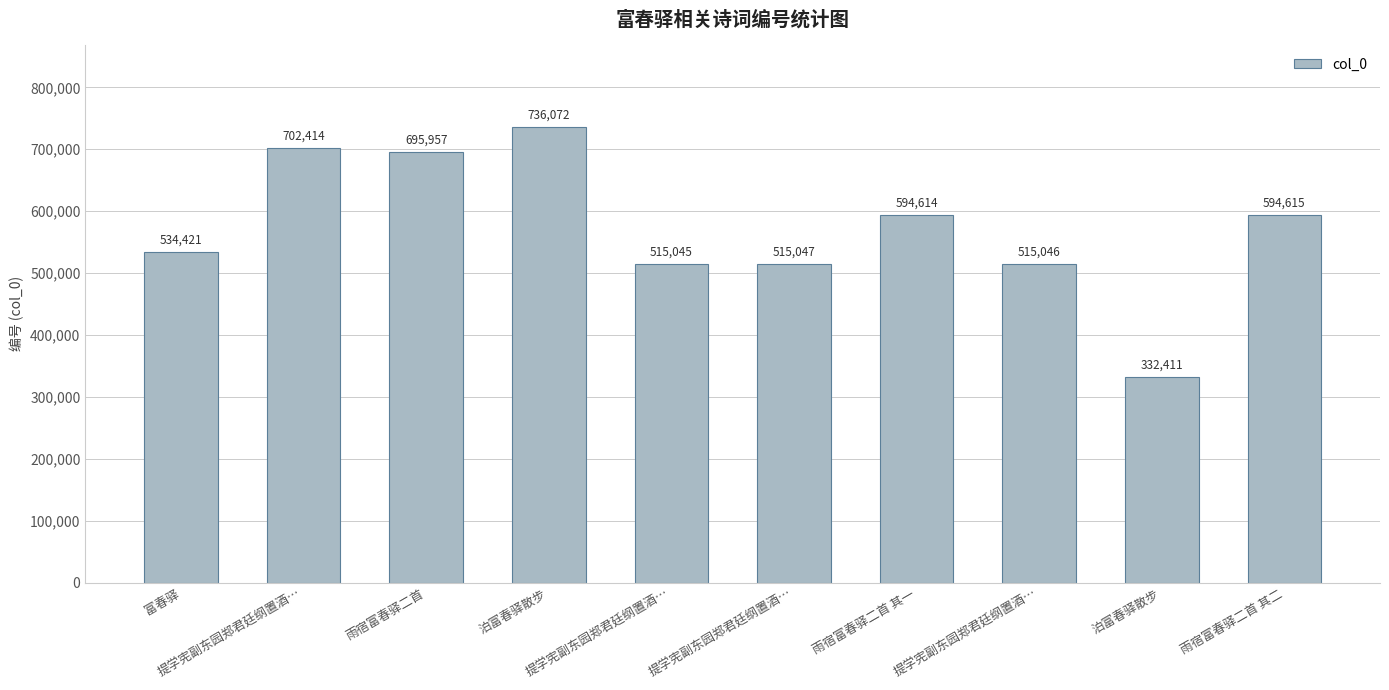

How many data points are less than 594614?

5